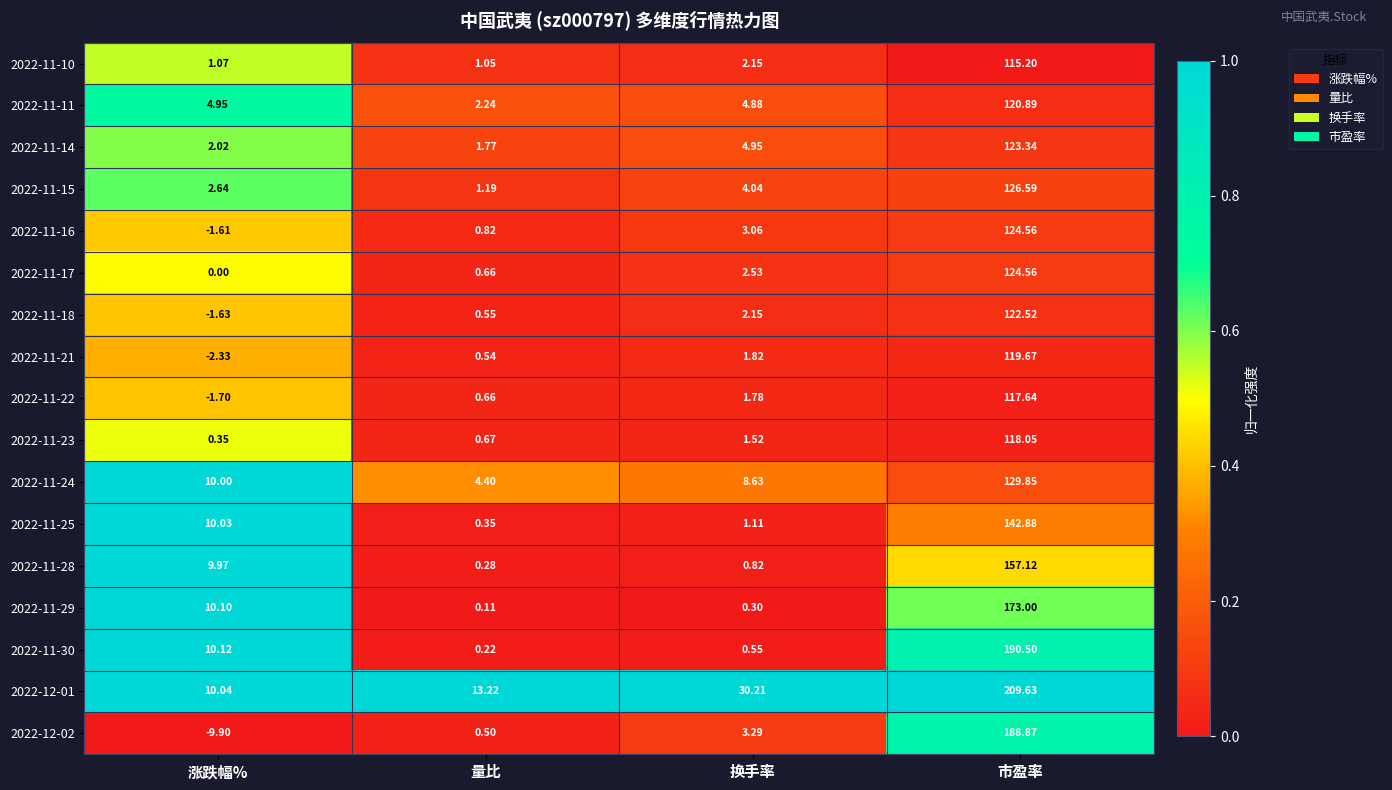

Which category has the lowest value in the 2022-12-01 series?

涨跌幅%